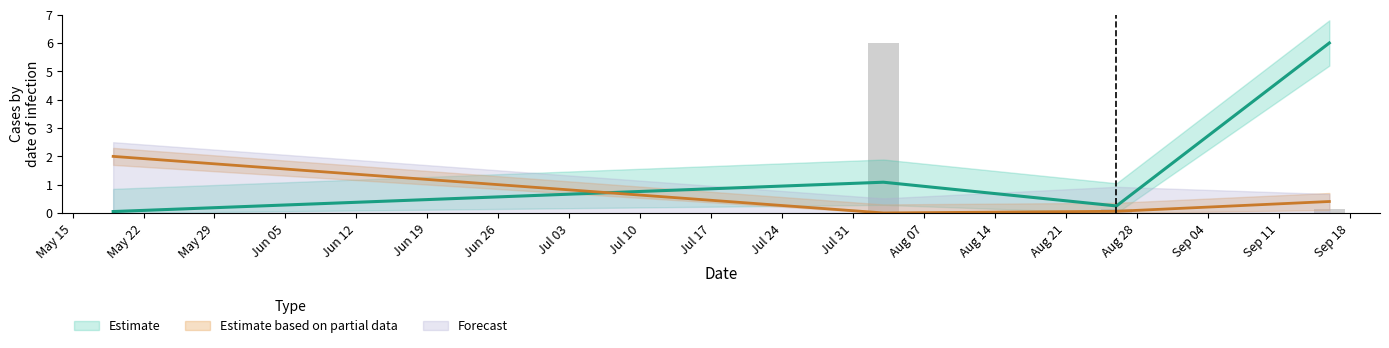

Reading right to left, list all the values displayed in this chart.

d2S: 0.4	0.1	0.0	2.0
K: 6.0	0.3	1.1	0.1
IP: 0.2	0.2	6.0	0.0